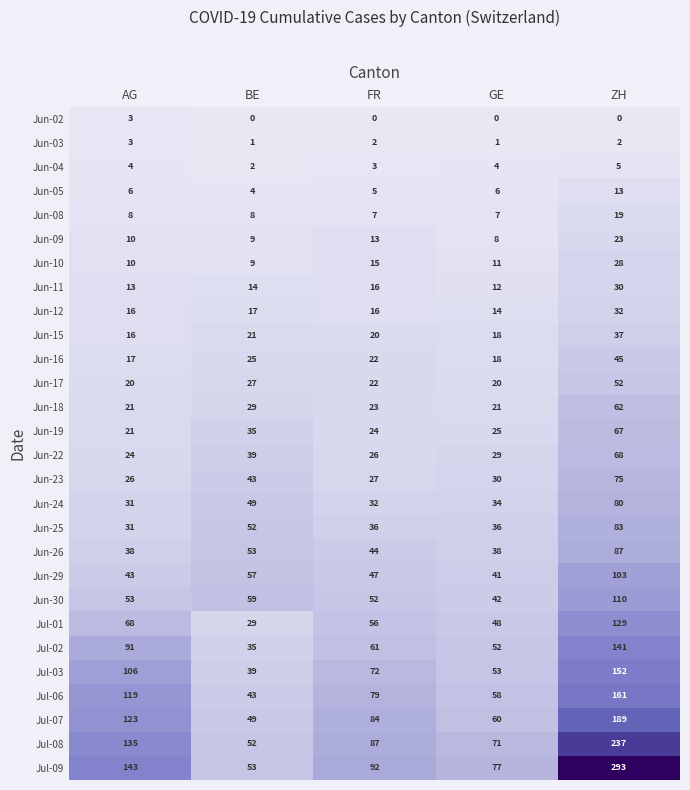

What is the difference between the maximum and minimum values in the Jul-07 series?

140